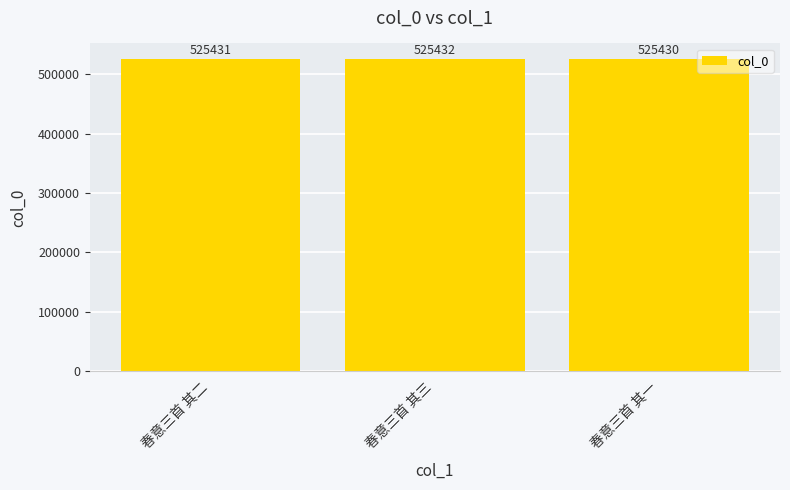

Reading left to right, transcribe all the data shown in this chart.

春意三首 其二=525431	春意三首 其三=525432	春意三首 其一=525430